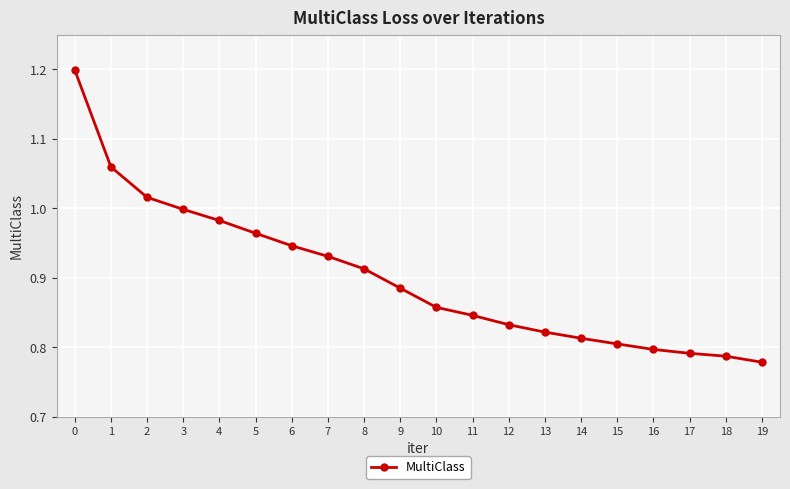

What is the greatest value displayed?

1.2